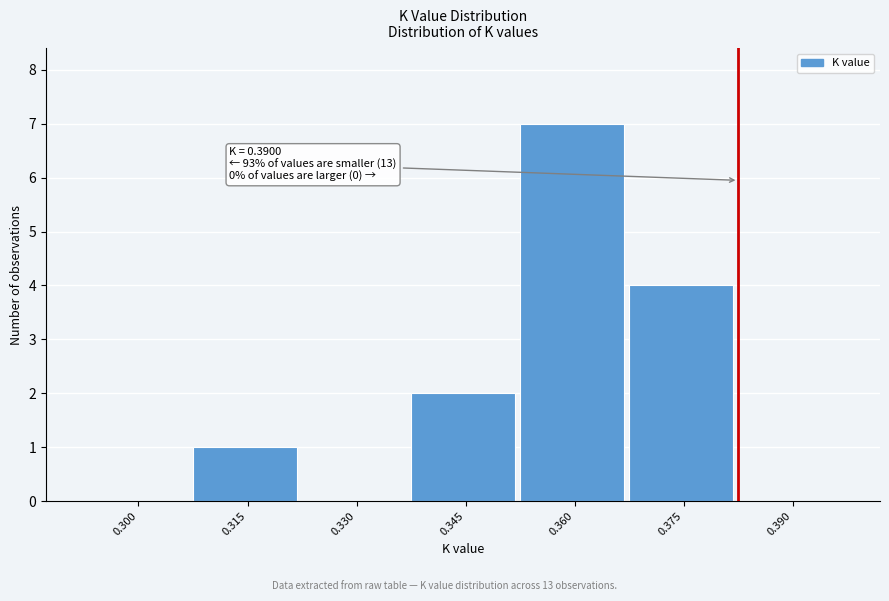

Reading left to right, extract all data points from this chart.

0.300=0	0.315=1	0.330=0	0.345=2	0.360=7	0.375=4	0.390=0